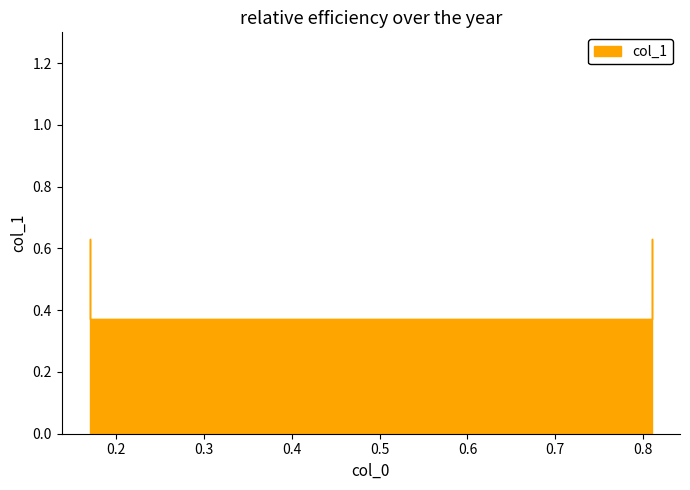

List the labels in order of value, smallest first.

0.17, 0.81, 0.17, 0.81